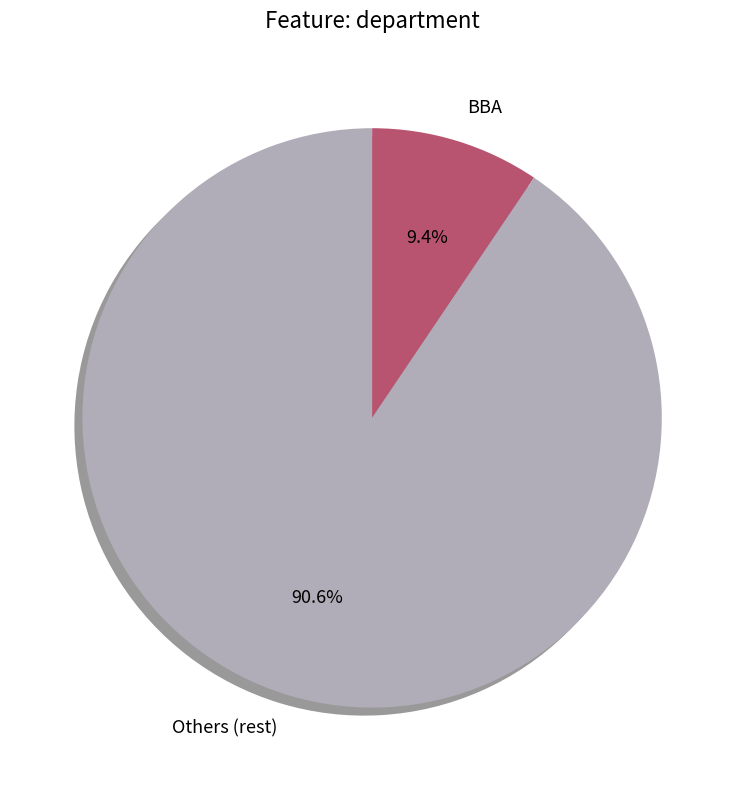

What percentage is NOT represented by BBA?

90.6%